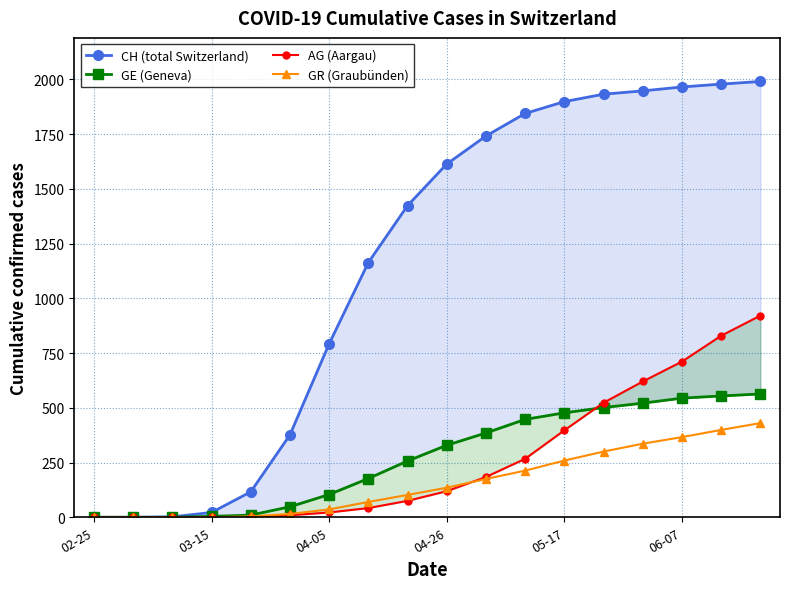

The GE (Geneva) series shows 347 at 13. True or false?

False